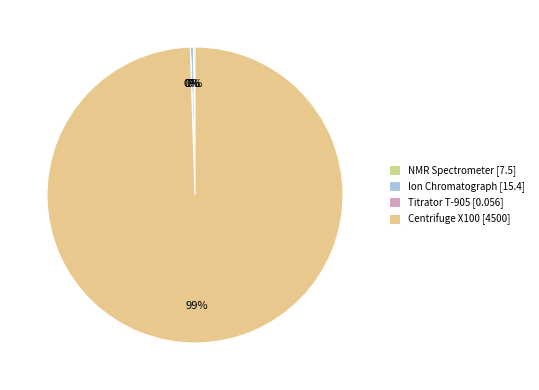

How many segments does this pie chart have?

4